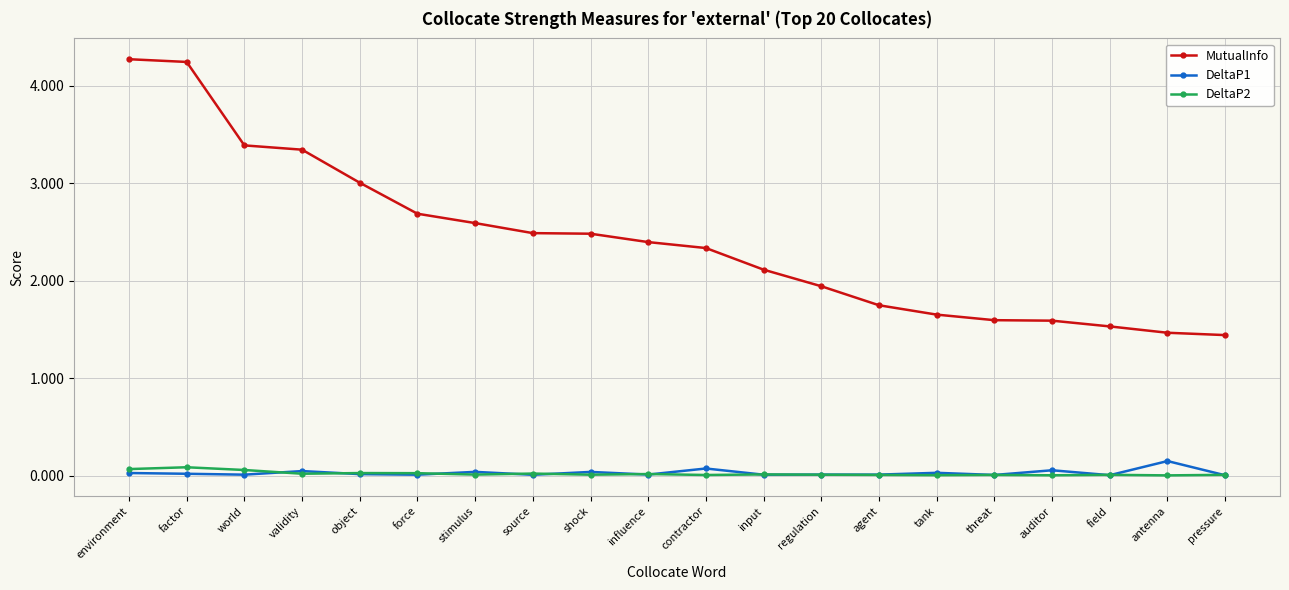

True or false: DeltaP1 and MutualInfo intersect in this chart.

False